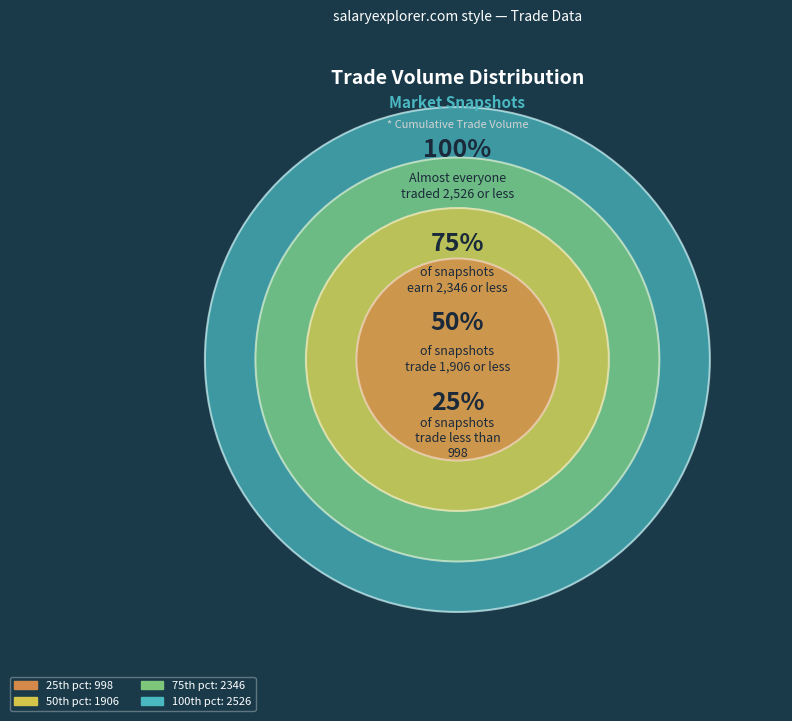

The 09:03:50 slice represents 1% of the pie. True or false?

False